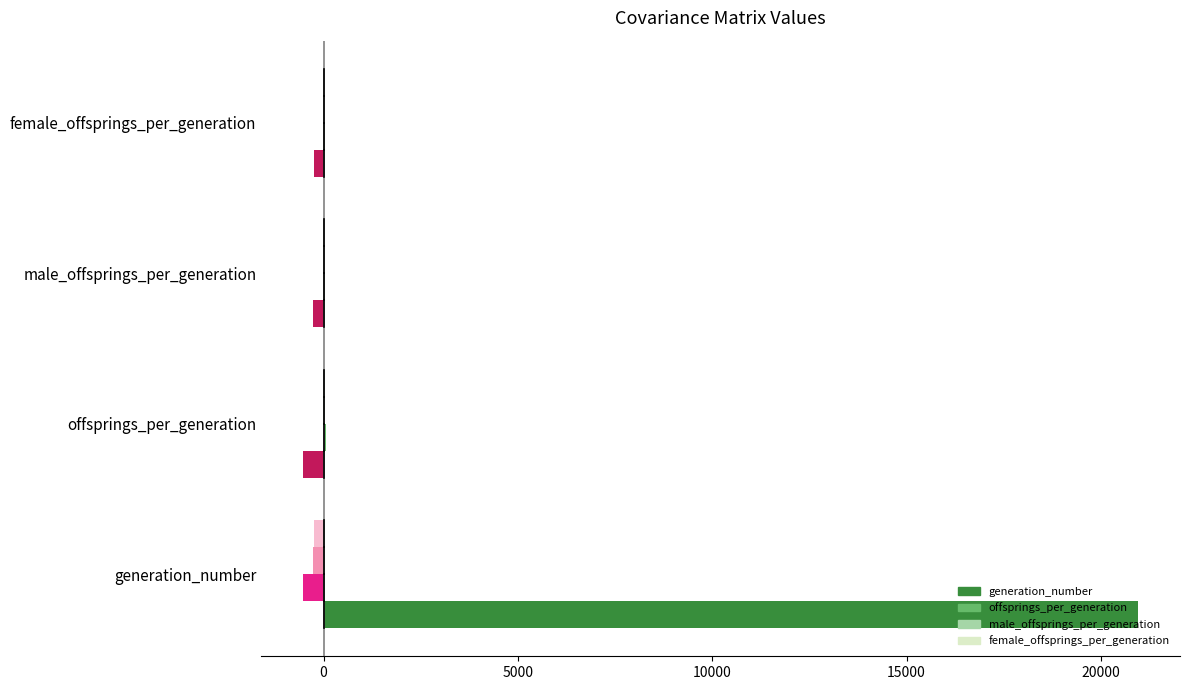

What is the maximum value shown in the chart?

20958.5